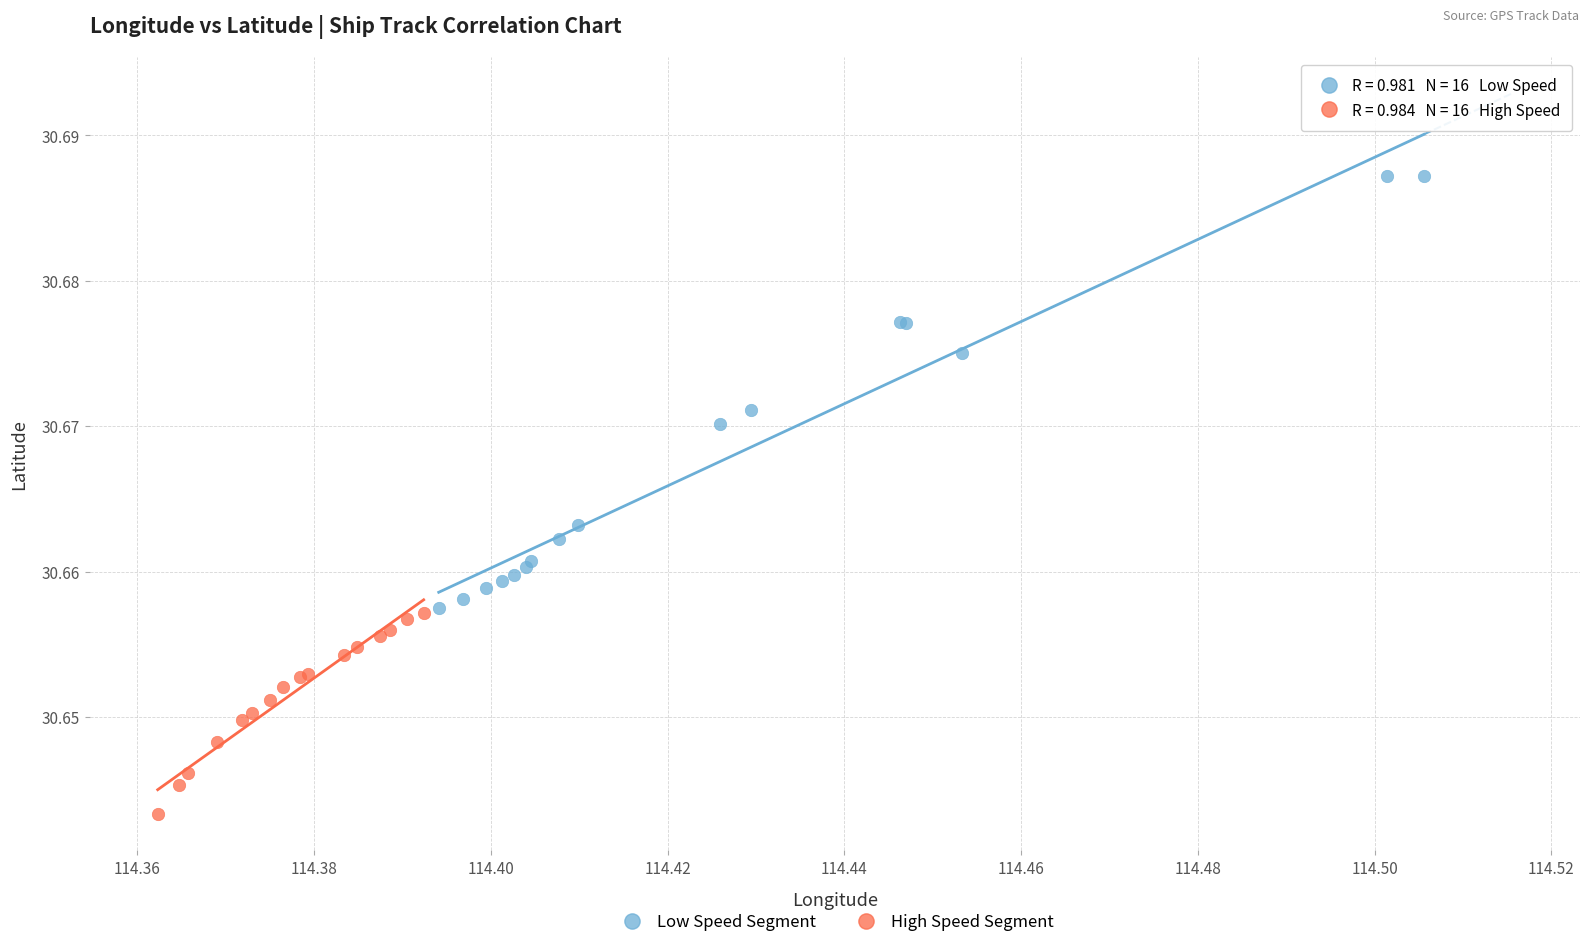

Which series has the largest Y range (max minus min)?

Low Speed Segment